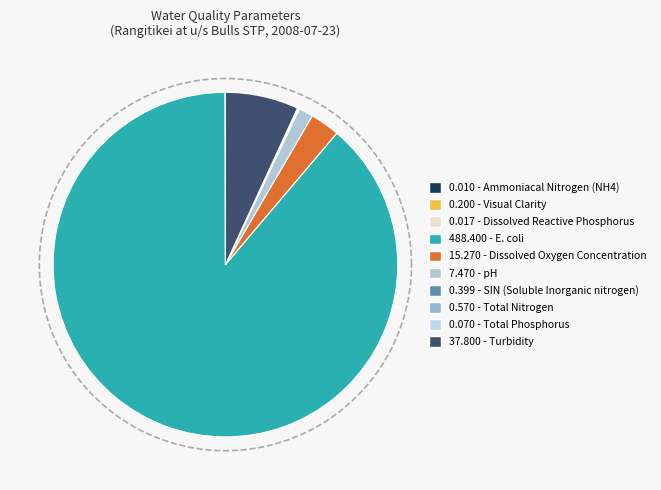

What is the smallest slice in the pie chart?

Ammoniacal Nitrogen (NH4)